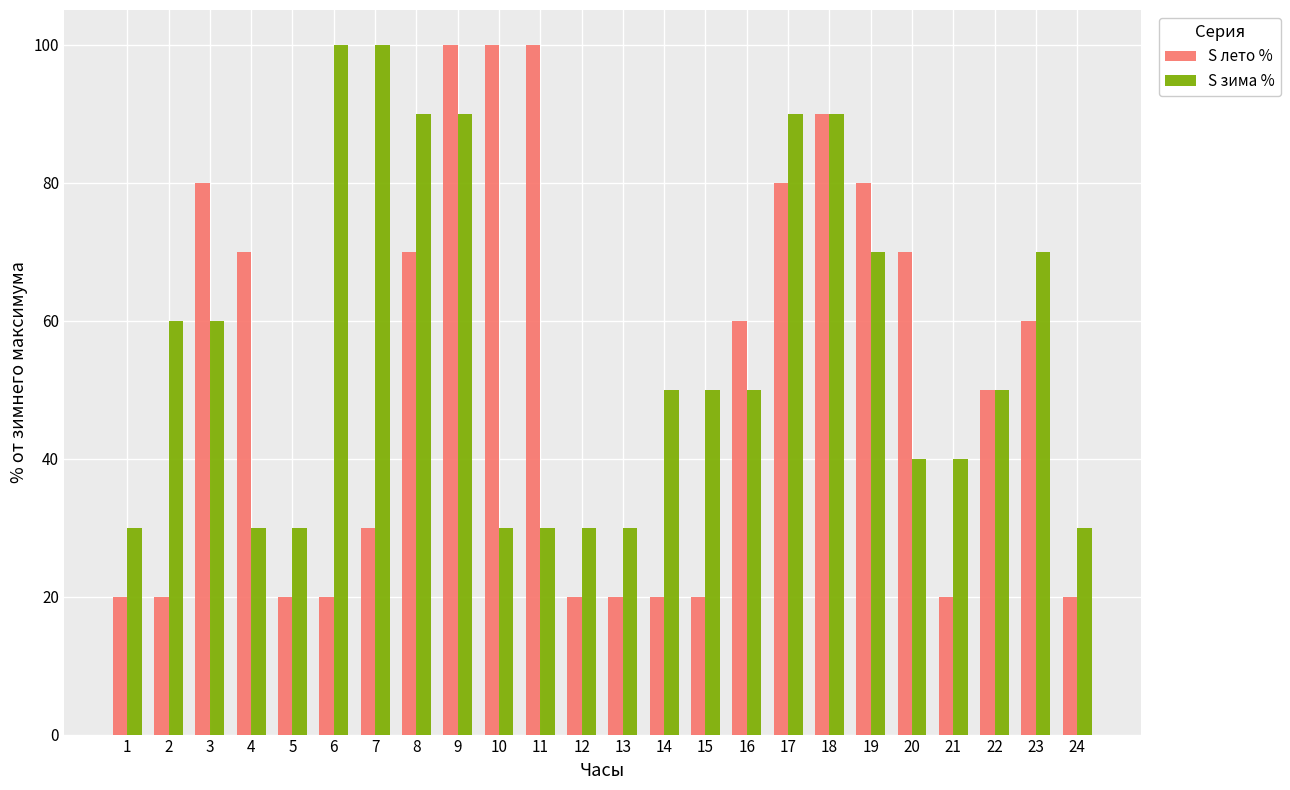

How many bars are there in total?

48